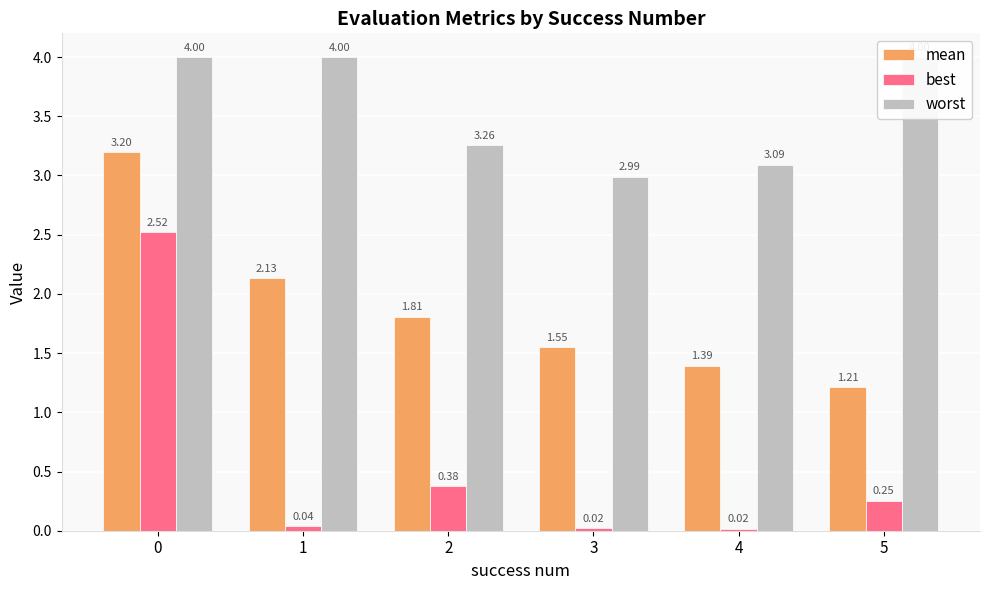

Rank the categories by best value from highest to lowest.

0, 2, 5, 1, 3, 4